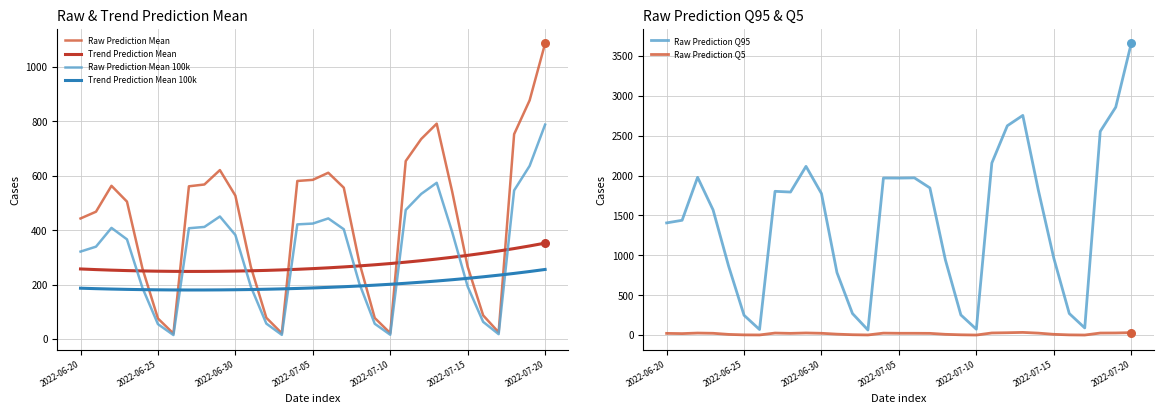

Which series contains the highest Y value?

Raw Prediction Q95